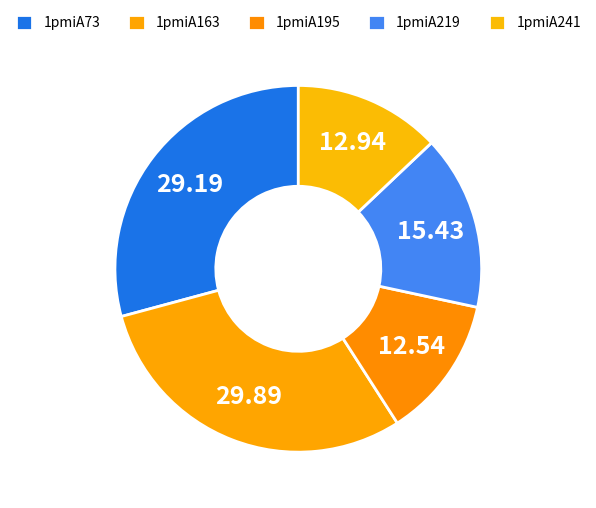

Which has a higher value, 1pmiA163 or 1pmiA219?

1pmiA163